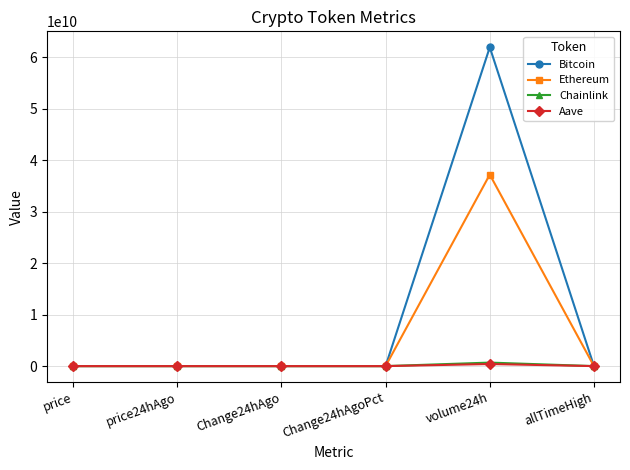

In Bitcoin, how many points are lower than both neighbors (excluding endpoints)?

1